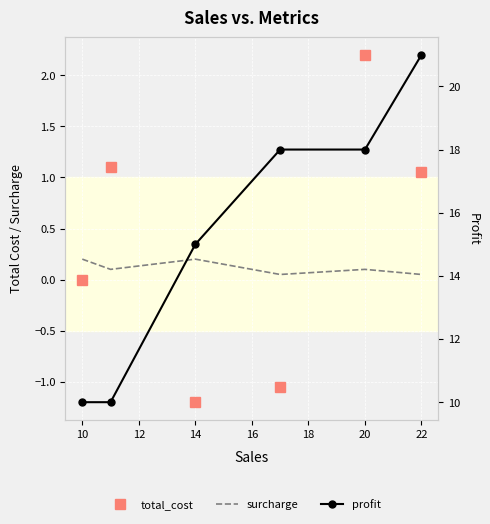

What is the smallest value displayed?

-1.2